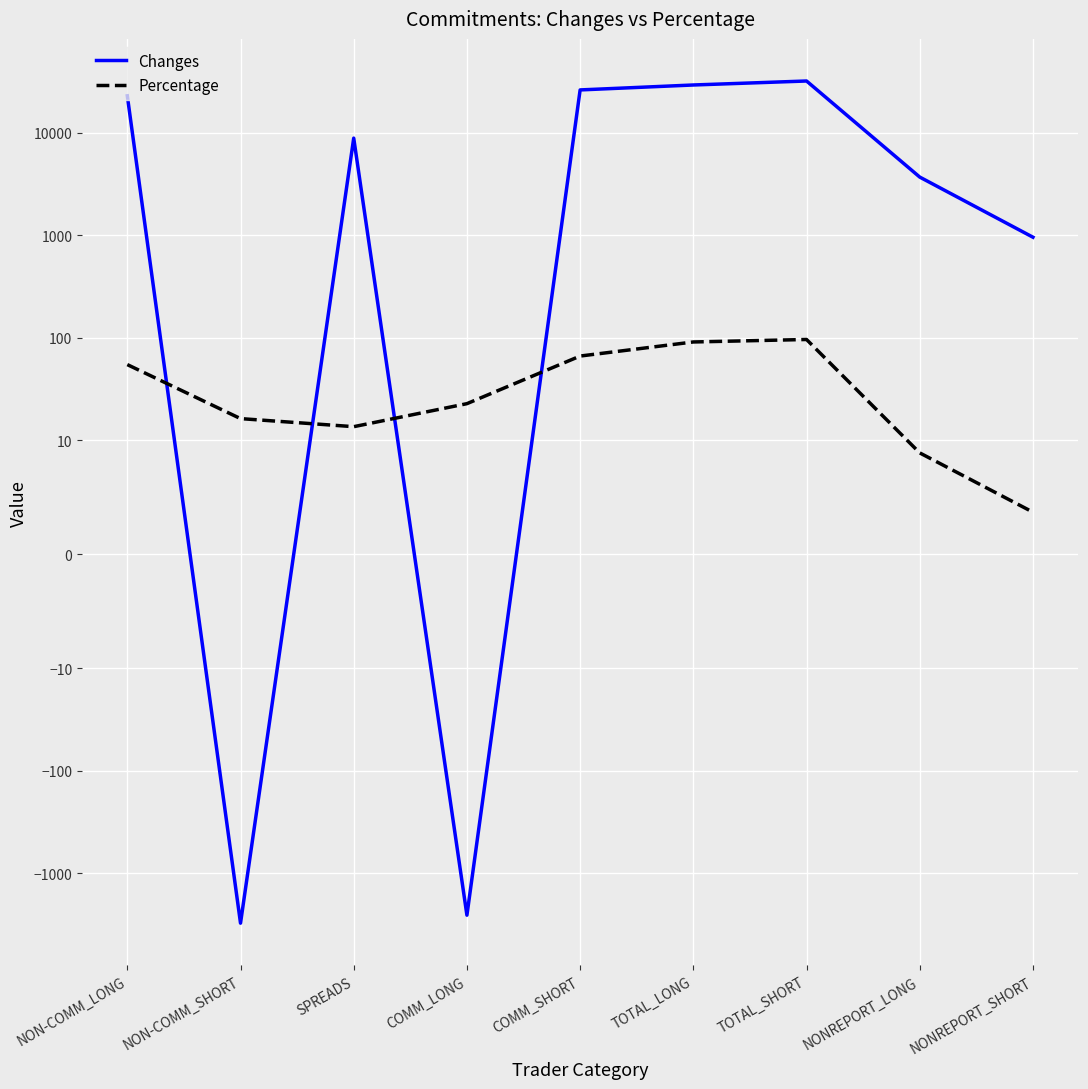

What is the sum of the Changes values at TOTAL_LONG and COMM_SHORT?

55305.0